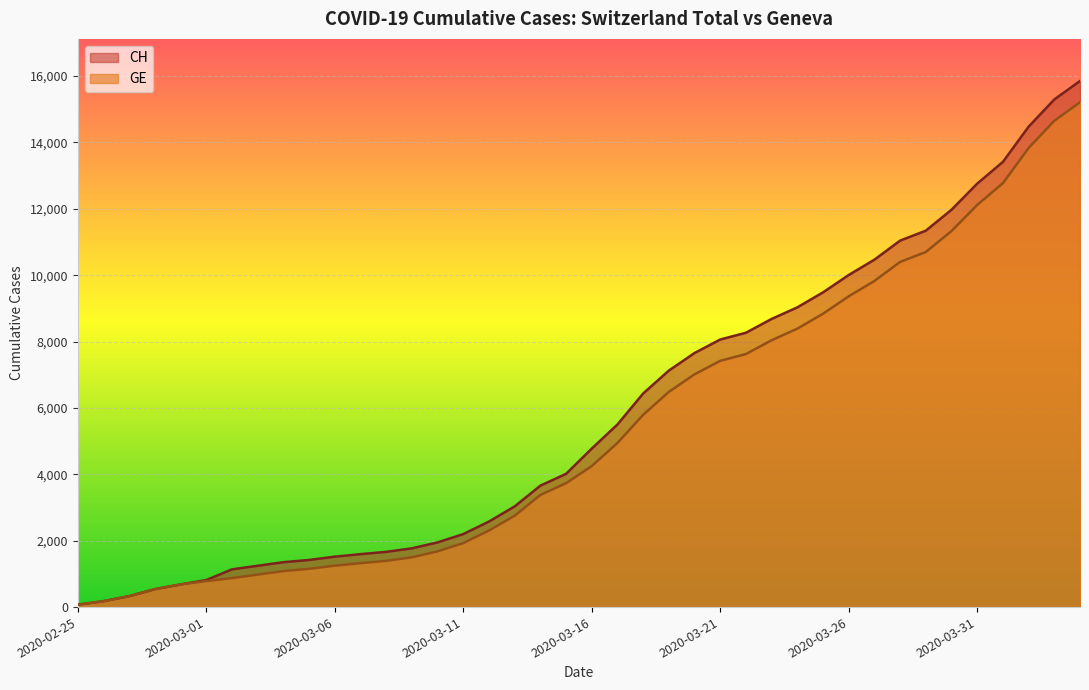

What is the highest value of the CH series?

15850